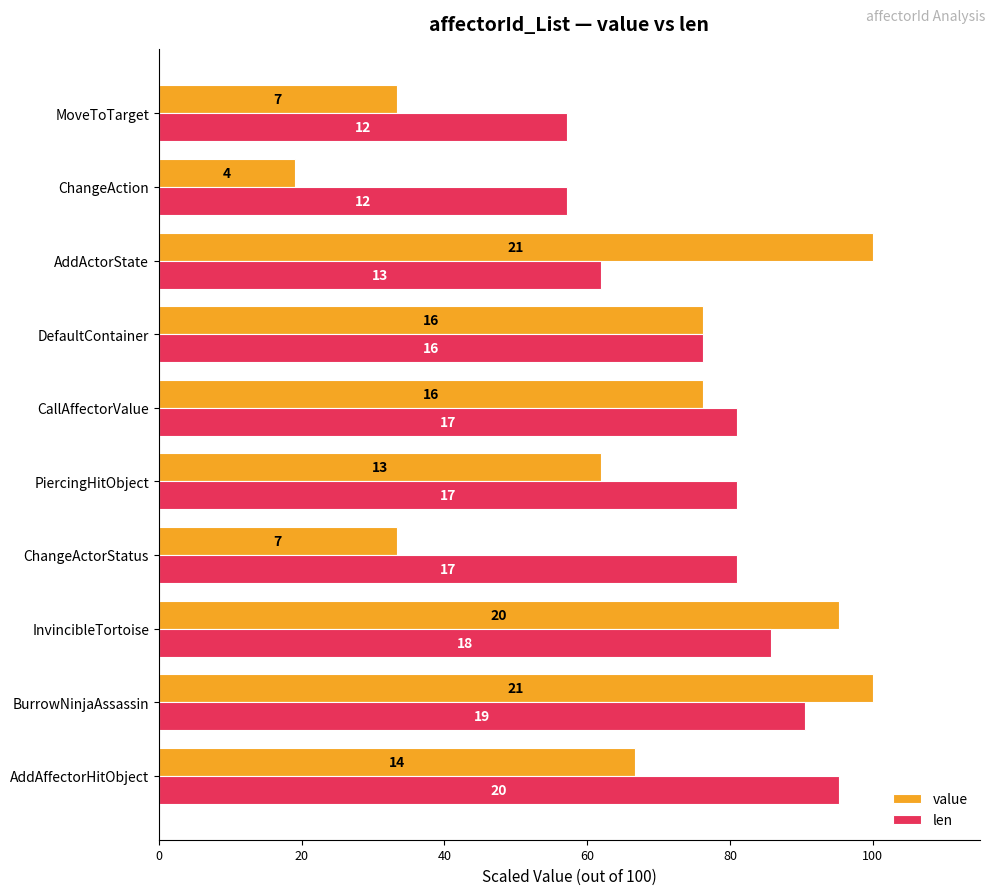

List the series in order of their overall mean, highest first.

len, value